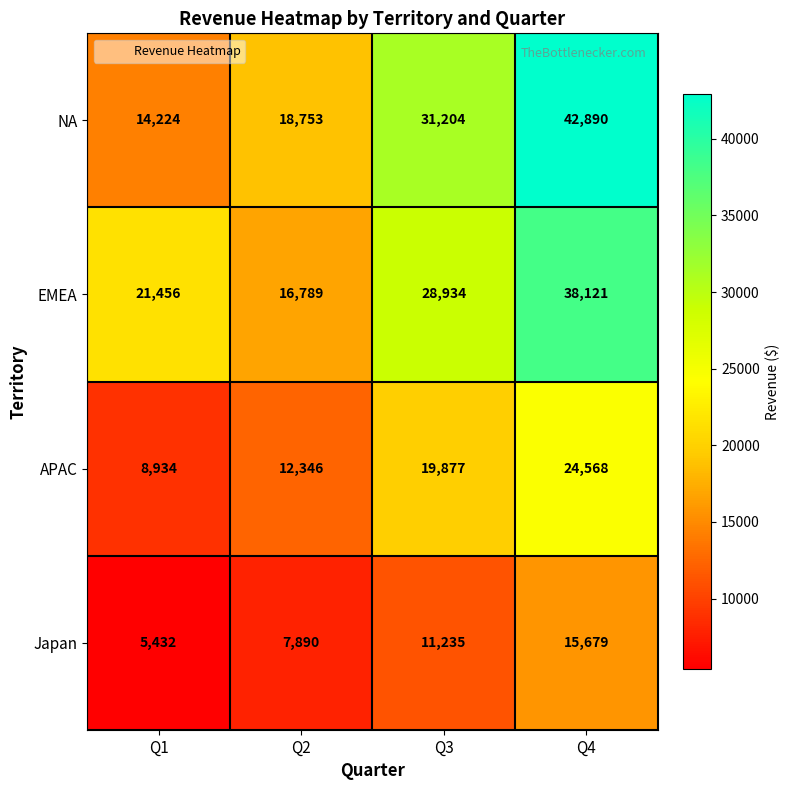

Which series changed the most between Q1 and Q3?

NA